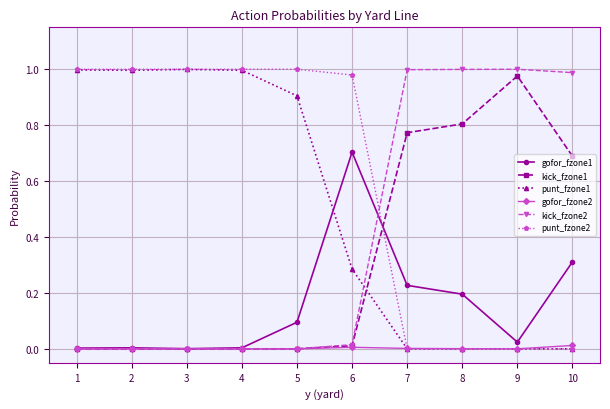

True or false: punt_fzone1 has a value of -0.6 at 7.

False